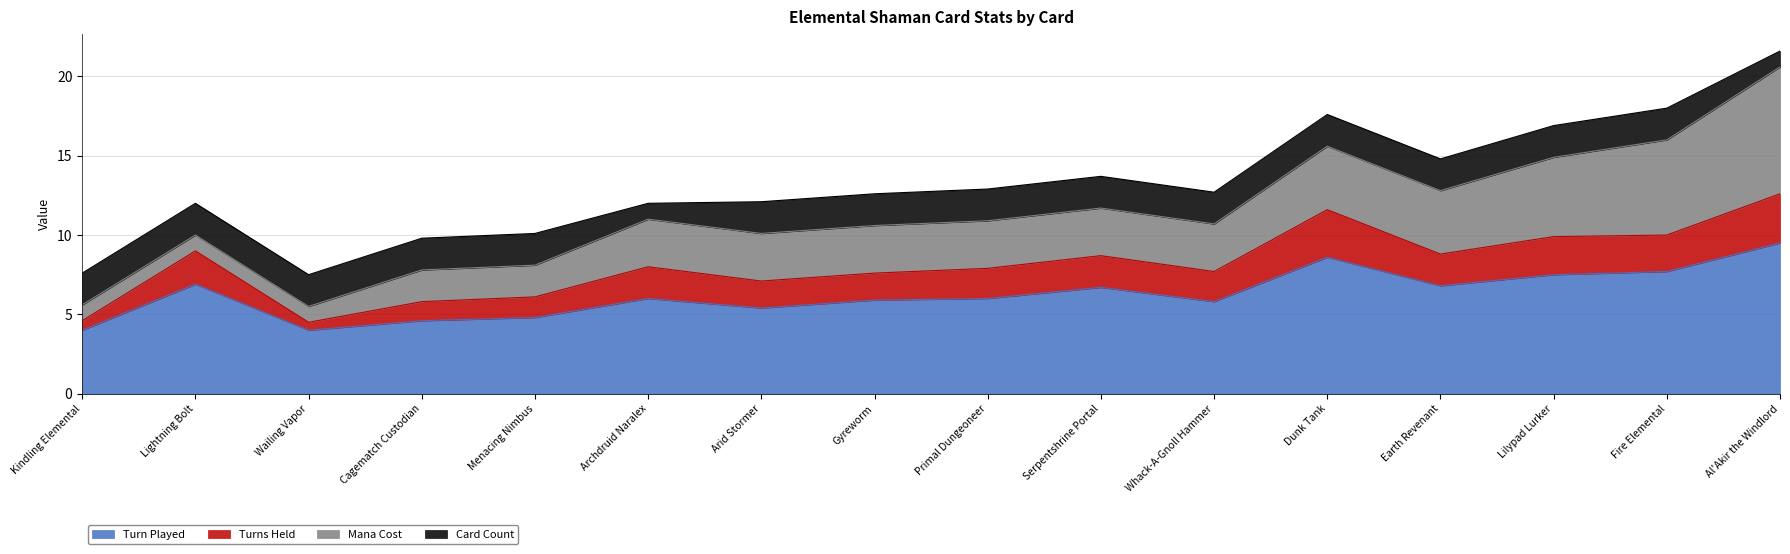

What is the approximate value of Turn Played at Cagematch Custodian?

4.6